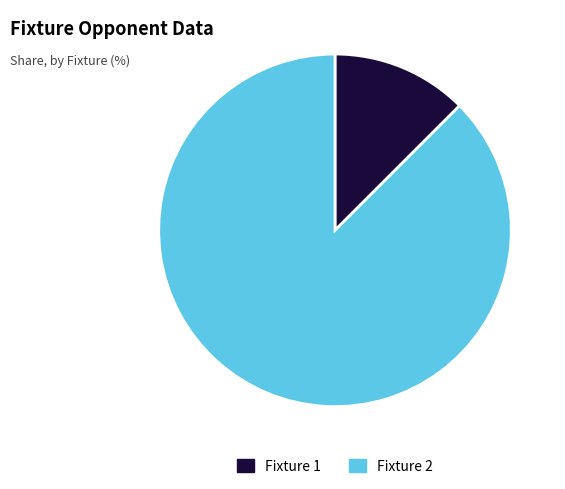

Combined, do Fixture 1 and Fixture 2 account for over 50%?

Yes